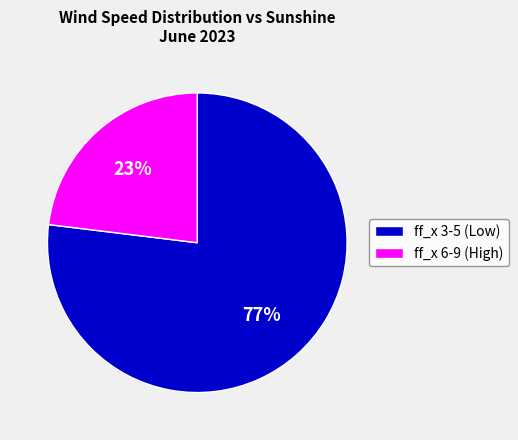

Count the number of slices in the pie.

2